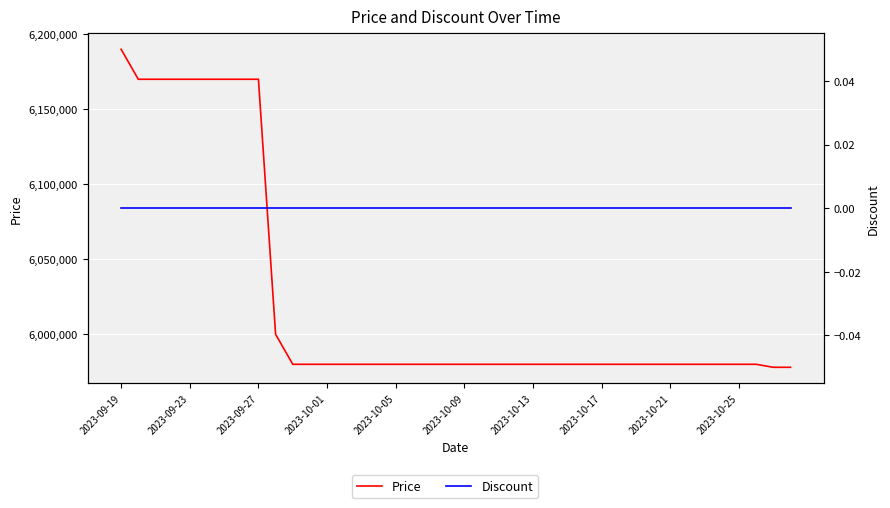

At which label does Discount reach its peak?

2023-09-19